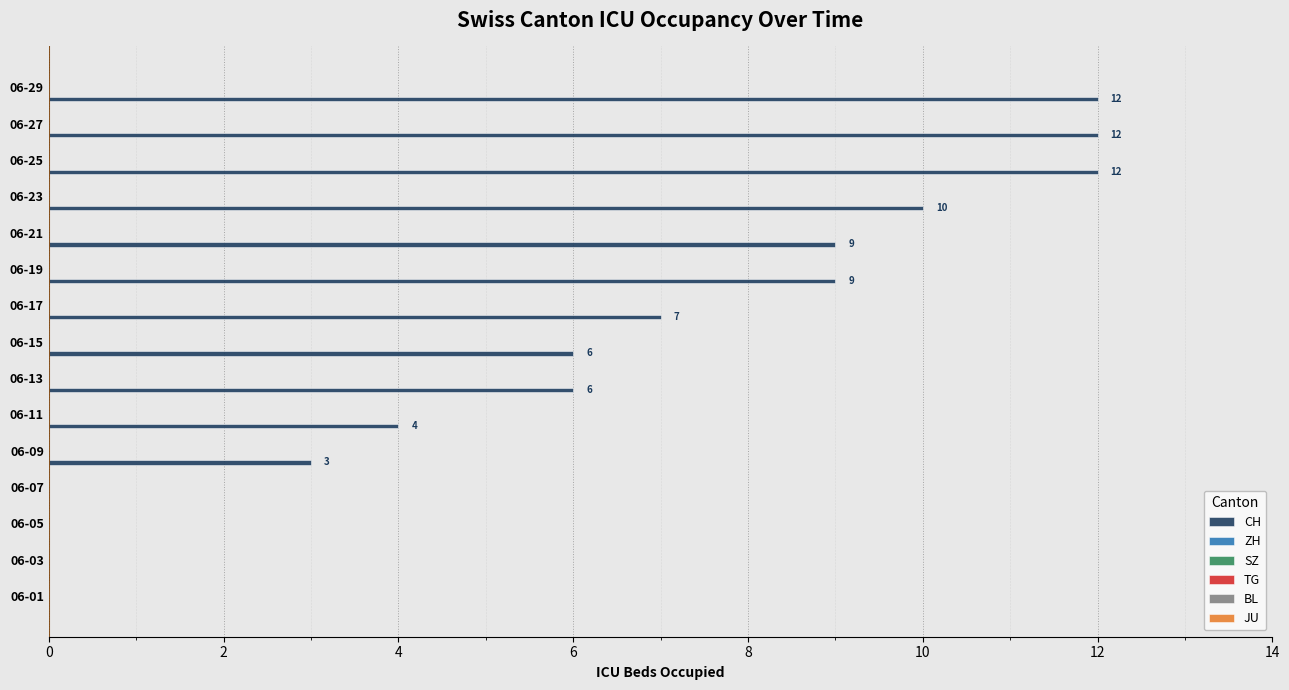

What is the sum of all values?

90